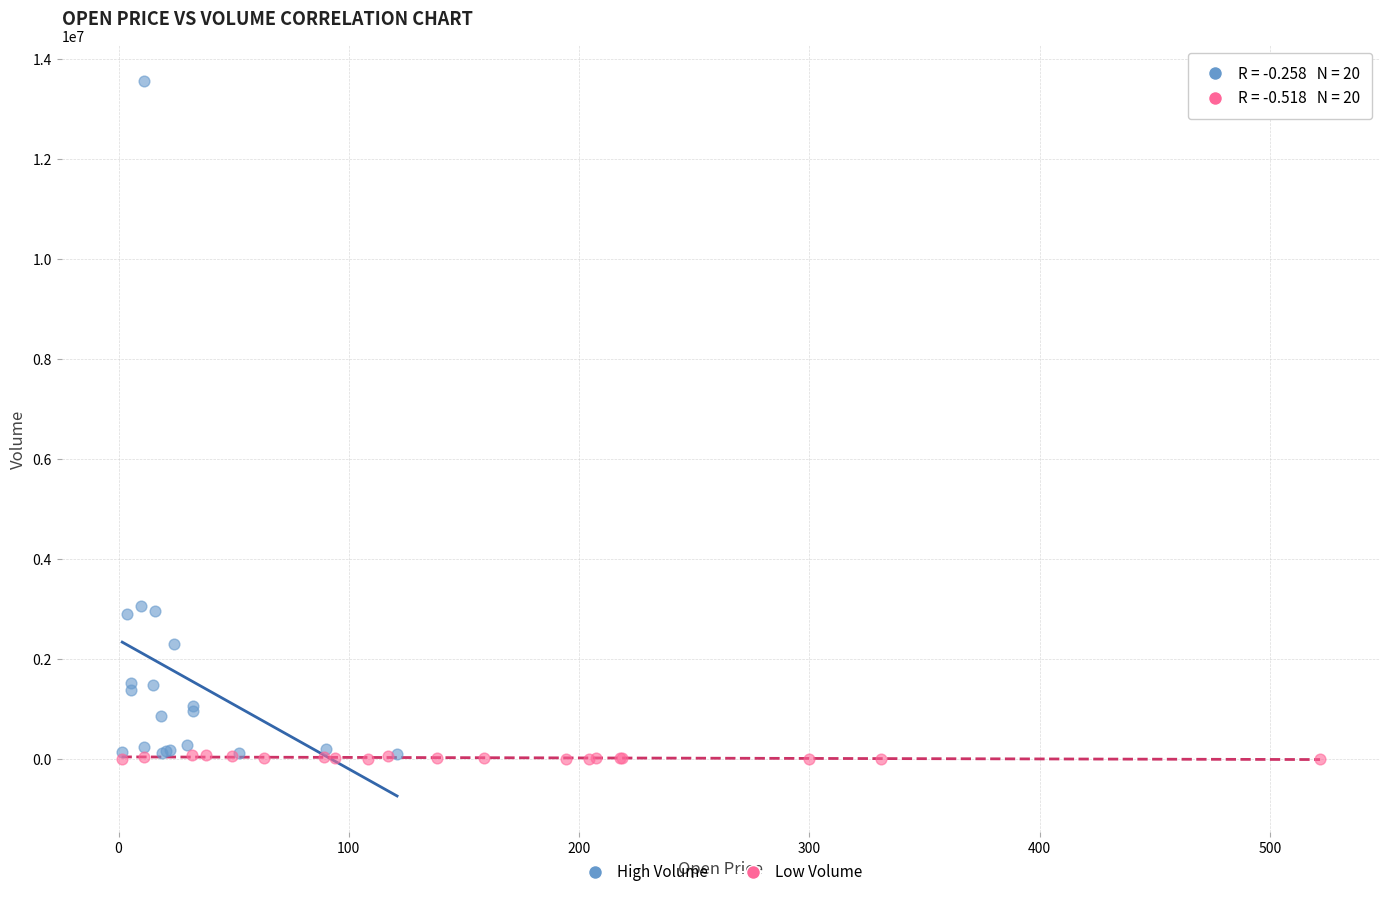

Which series has the widest spread of Y values?

High Volume